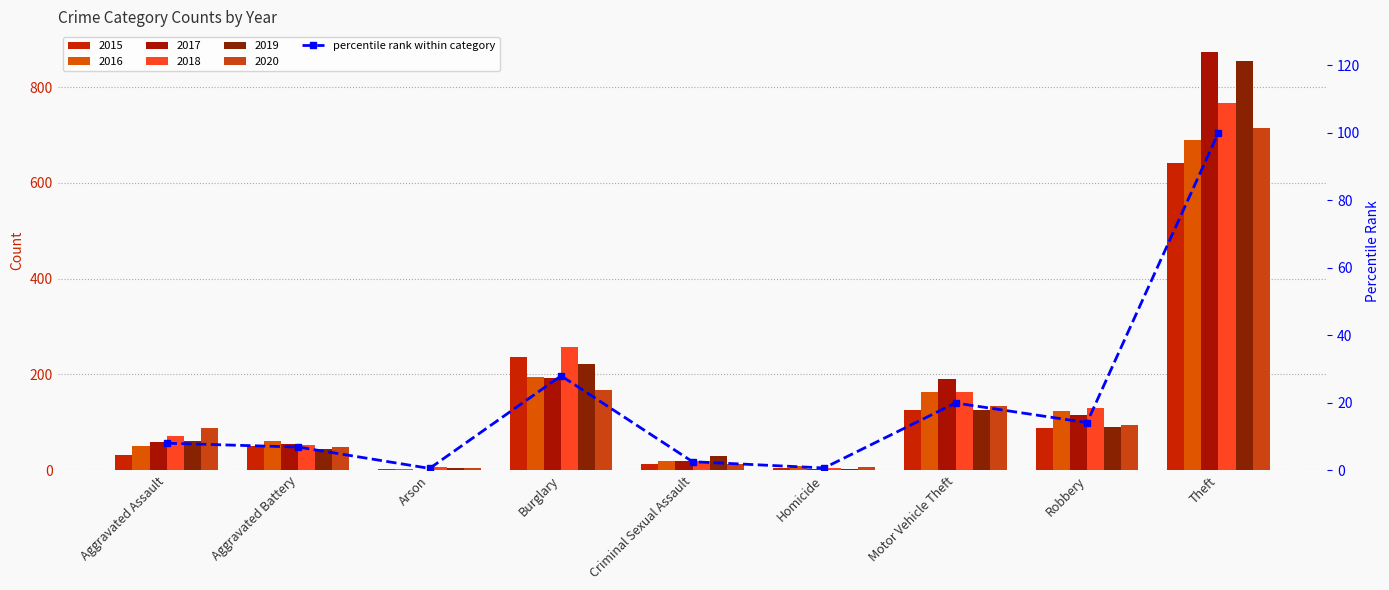

Does the chart contain stacked bars?

No